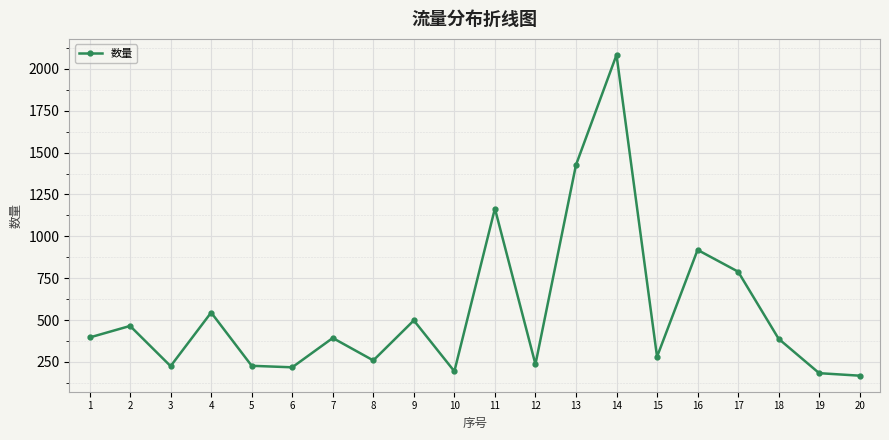

The chart shows a value of 225 at 3. True or false?

True